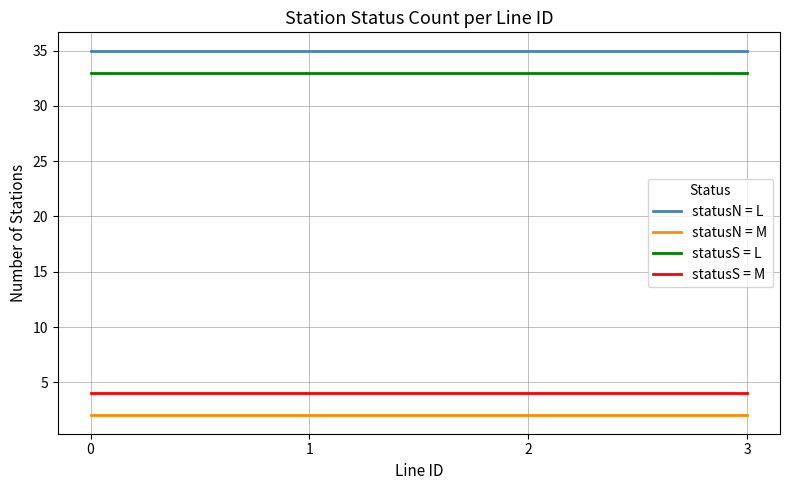

True or false: statusN = L has a value of 35 at 2.

True